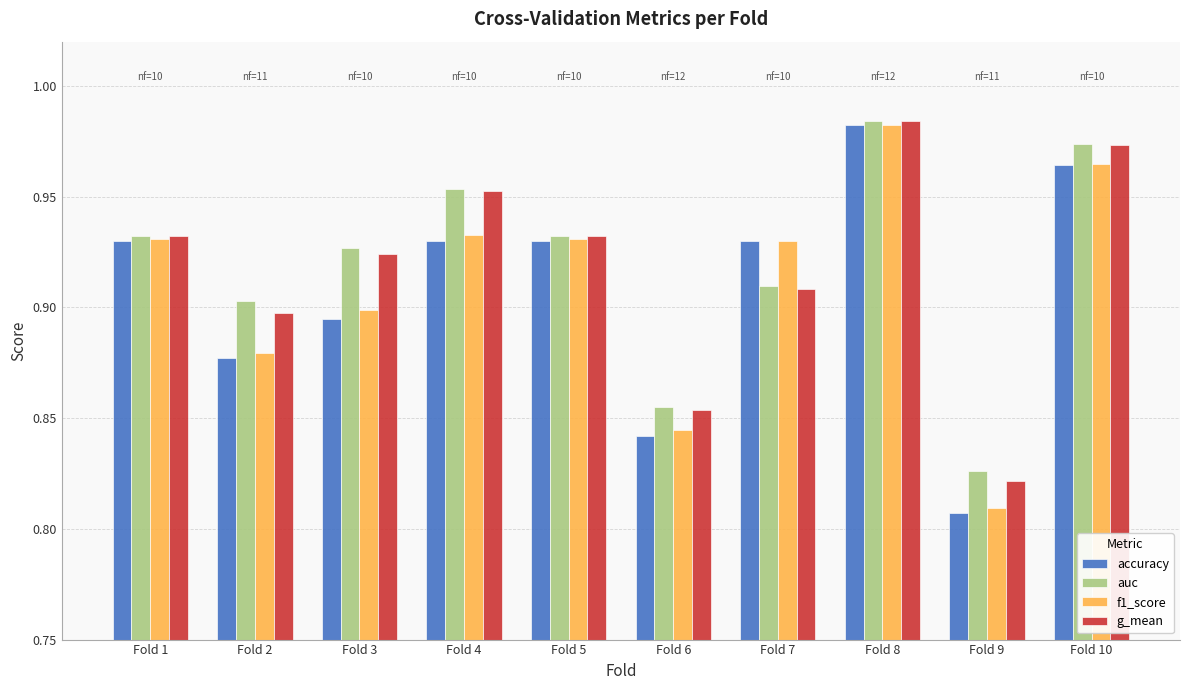

Which category has the lowest value in the g_mean series?

Fold 9